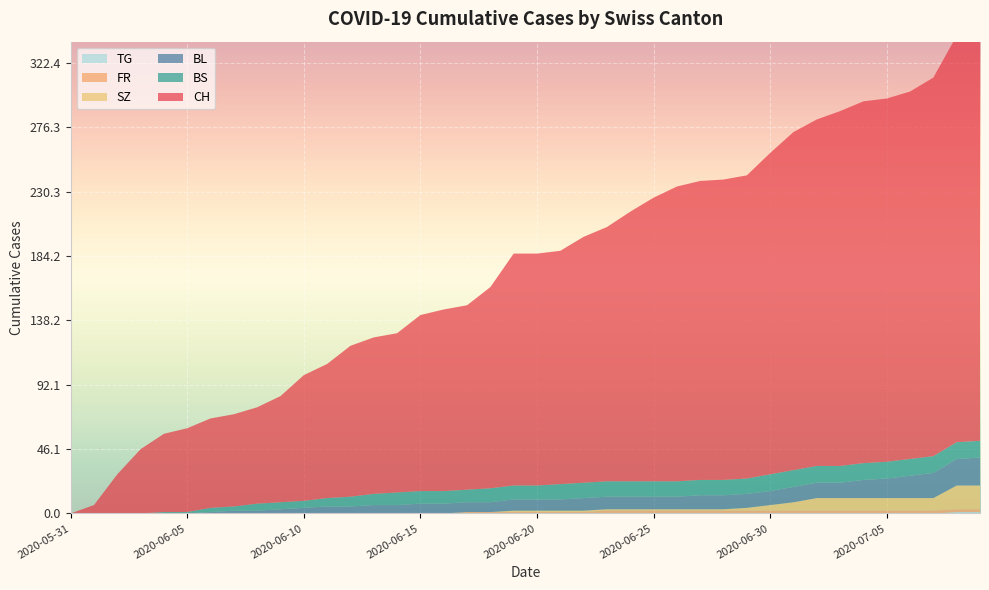

Reading left to right, what are all the values shown in this chart?

CH: 2020-05-31=0	2020-06-01=6	2020-06-02=28	2020-06-03=46	2020-06-04=56	2020-06-05=60	2020-06-06=64	2020-06-07=66	2020-06-08=69	2020-06-09=76	2020-06-10=90	2020-06-11=96	2020-06-12=108	2020-06-13=112	2020-06-14=114	2020-06-15=126	2020-06-16=130	2020-06-17=132	2020-06-18=144	2020-06-19=166	2020-06-20=166	2020-06-21=167	2020-06-22=176	2020-06-23=182	2020-06-24=193	2020-06-25=203	2020-06-26=211	2020-06-27=214	2020-06-28=215	2020-06-29=217	2020-06-30=230	2020-07-01=242	2020-07-02=248	2020-07-03=254	2020-07-04=259	2020-07-05=260	2020-07-06=263	2020-07-07=271	2020-07-08=291	2020-07-09=307
BL: 2020-05-31=0	2020-06-01=0	2020-06-02=0	2020-06-03=0	2020-06-04=0	2020-06-05=0	2020-06-06=1	2020-06-07=2	2020-06-08=2	2020-06-09=3	2020-06-10=4	2020-06-11=5	2020-06-12=5	2020-06-13=6	2020-06-14=6	2020-06-15=7	2020-06-16=7	2020-06-17=7	2020-06-18=7	2020-06-19=8	2020-06-20=8	2020-06-21=8	2020-06-22=9	2020-06-23=9	2020-06-24=9	2020-06-25=9	2020-06-26=9	2020-06-27=10	2020-06-28=10	2020-06-29=10	2020-06-30=10	2020-07-01=11	2020-07-02=11	2020-07-03=11	2020-07-04=13	2020-07-05=14	2020-07-06=16	2020-07-07=18	2020-07-08=19	2020-07-09=20
BS: 2020-05-31=0	2020-06-01=0	2020-06-02=0	2020-06-03=0	2020-06-04=1	2020-06-05=1	2020-06-06=3	2020-06-07=3	2020-06-08=5	2020-06-09=5	2020-06-10=5	2020-06-11=6	2020-06-12=7	2020-06-13=8	2020-06-14=9	2020-06-15=9	2020-06-16=9	2020-06-17=9	2020-06-18=10	2020-06-19=10	2020-06-20=10	2020-06-21=11	2020-06-22=11	2020-06-23=11	2020-06-24=11	2020-06-25=11	2020-06-26=11	2020-06-27=11	2020-06-28=11	2020-06-29=11	2020-06-30=12	2020-07-01=12	2020-07-02=12	2020-07-03=12	2020-07-04=12	2020-07-05=12	2020-07-06=12	2020-07-07=12	2020-07-08=12	2020-07-09=12
SZ: 2020-05-31=0	2020-06-01=0	2020-06-02=0	2020-06-03=0	2020-06-04=0	2020-06-05=0	2020-06-06=0	2020-06-07=0	2020-06-08=0	2020-06-09=0	2020-06-10=0	2020-06-11=0	2020-06-12=0	2020-06-13=0	2020-06-14=0	2020-06-15=0	2020-06-16=0	2020-06-17=0	2020-06-18=0	2020-06-19=1	2020-06-20=1	2020-06-21=1	2020-06-22=1	2020-06-23=1	2020-06-24=1	2020-06-25=1	2020-06-26=1	2020-06-27=1	2020-06-28=1	2020-06-29=2	2020-06-30=4	2020-07-01=6	2020-07-02=9	2020-07-03=9	2020-07-04=9	2020-07-05=9	2020-07-06=9	2020-07-07=9	2020-07-08=17	2020-07-09=17
FR: 2020-05-31=0	2020-06-01=0	2020-06-02=0	2020-06-03=0	2020-06-04=0	2020-06-05=0	2020-06-06=0	2020-06-07=0	2020-06-08=0	2020-06-09=0	2020-06-10=0	2020-06-11=0	2020-06-12=0	2020-06-13=0	2020-06-14=0	2020-06-15=0	2020-06-16=0	2020-06-17=1	2020-06-18=1	2020-06-19=1	2020-06-20=1	2020-06-21=1	2020-06-22=1	2020-06-23=2	2020-06-24=2	2020-06-25=2	2020-06-26=2	2020-06-27=2	2020-06-28=2	2020-06-29=2	2020-06-30=2	2020-07-01=2	2020-07-02=2	2020-07-03=2	2020-07-04=2	2020-07-05=2	2020-07-06=2	2020-07-07=2	2020-07-08=2	2020-07-09=2
TG: 2020-05-31=0	2020-06-01=0	2020-06-02=0	2020-06-03=0	2020-06-04=0	2020-06-05=0	2020-06-06=0	2020-06-07=0	2020-06-08=0	2020-06-09=0	2020-06-10=0	2020-06-11=0	2020-06-12=0	2020-06-13=0	2020-06-14=0	2020-06-15=0	2020-06-16=0	2020-06-17=0	2020-06-18=0	2020-06-19=0	2020-06-20=0	2020-06-21=0	2020-06-22=0	2020-06-23=0	2020-06-24=0	2020-06-25=0	2020-06-26=0	2020-06-27=0	2020-06-28=0	2020-06-29=0	2020-06-30=0	2020-07-01=0	2020-07-02=0	2020-07-03=0	2020-07-04=0	2020-07-05=0	2020-07-06=0	2020-07-07=0	2020-07-08=1	2020-07-09=1